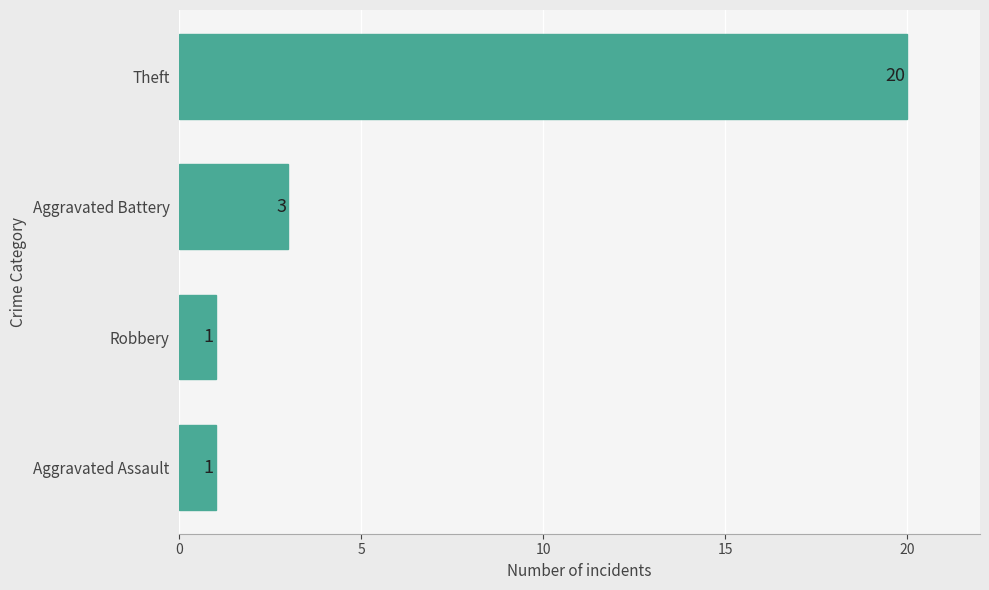

Where is the data nearest to the value 10?

Aggravated Battery